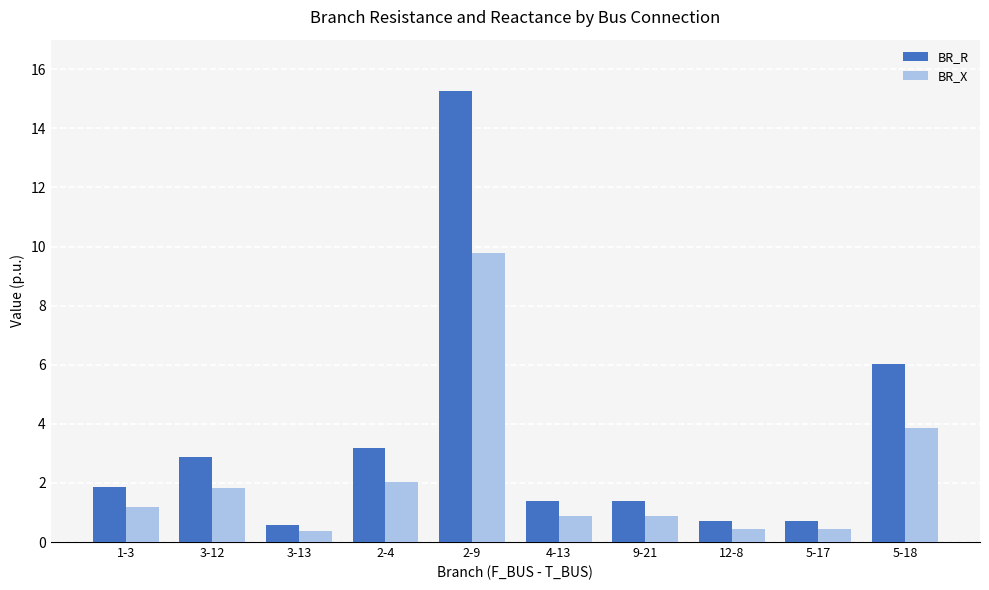

What is the average value of the BR_X series?

2.2